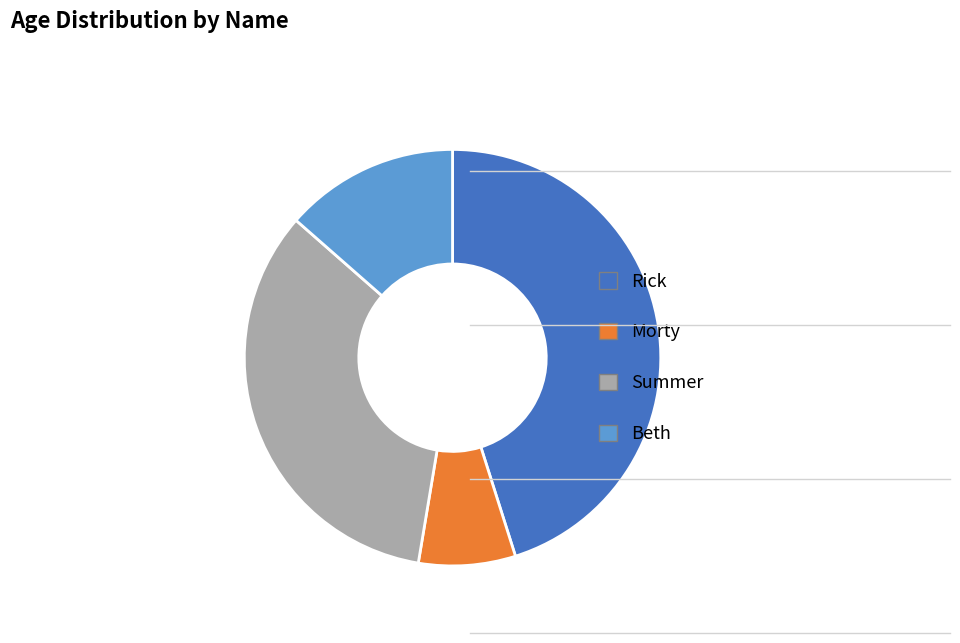

Count the number of slices in the pie.

4